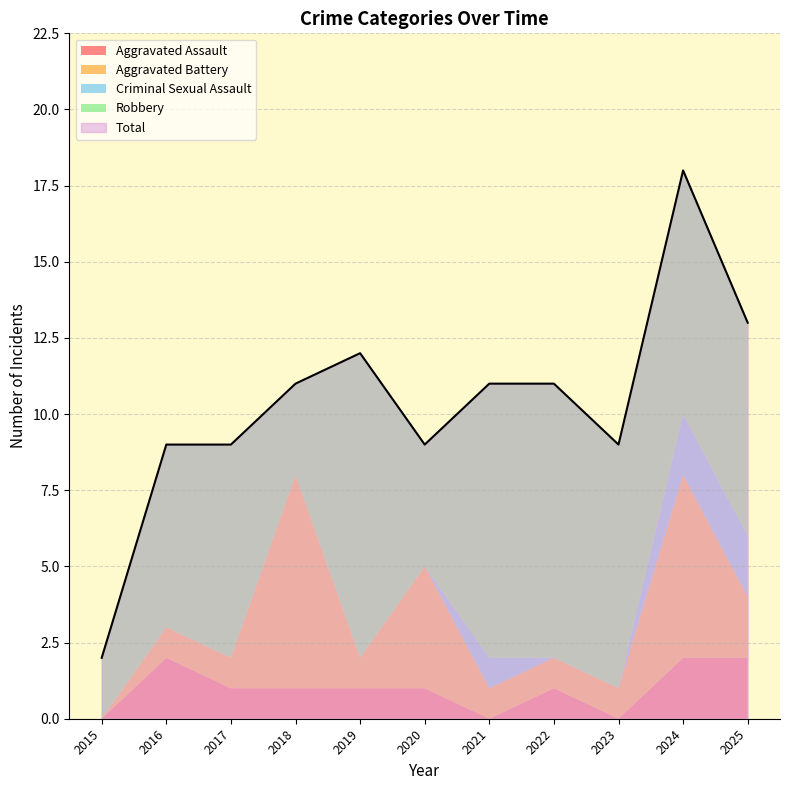

The value of Aggravated Battery at 2025 is 1. True or false?

False